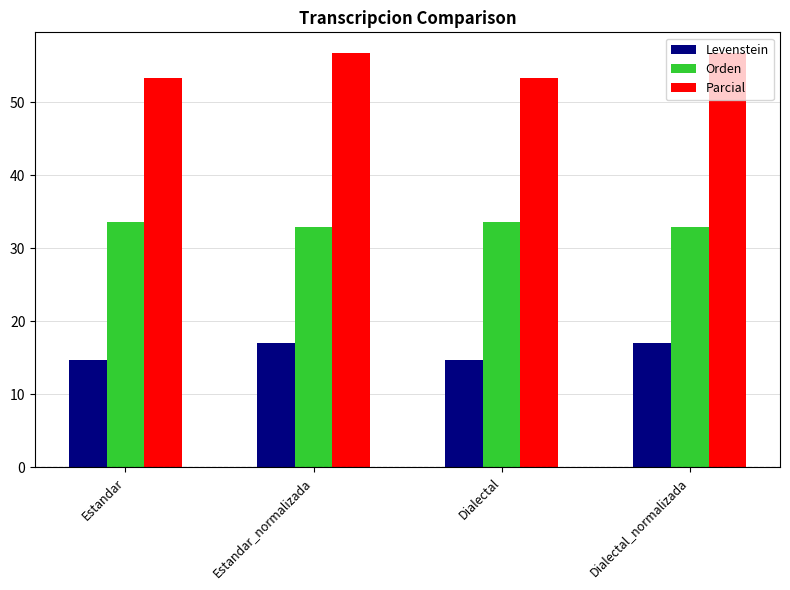

What is the smallest value displayed?

14.7